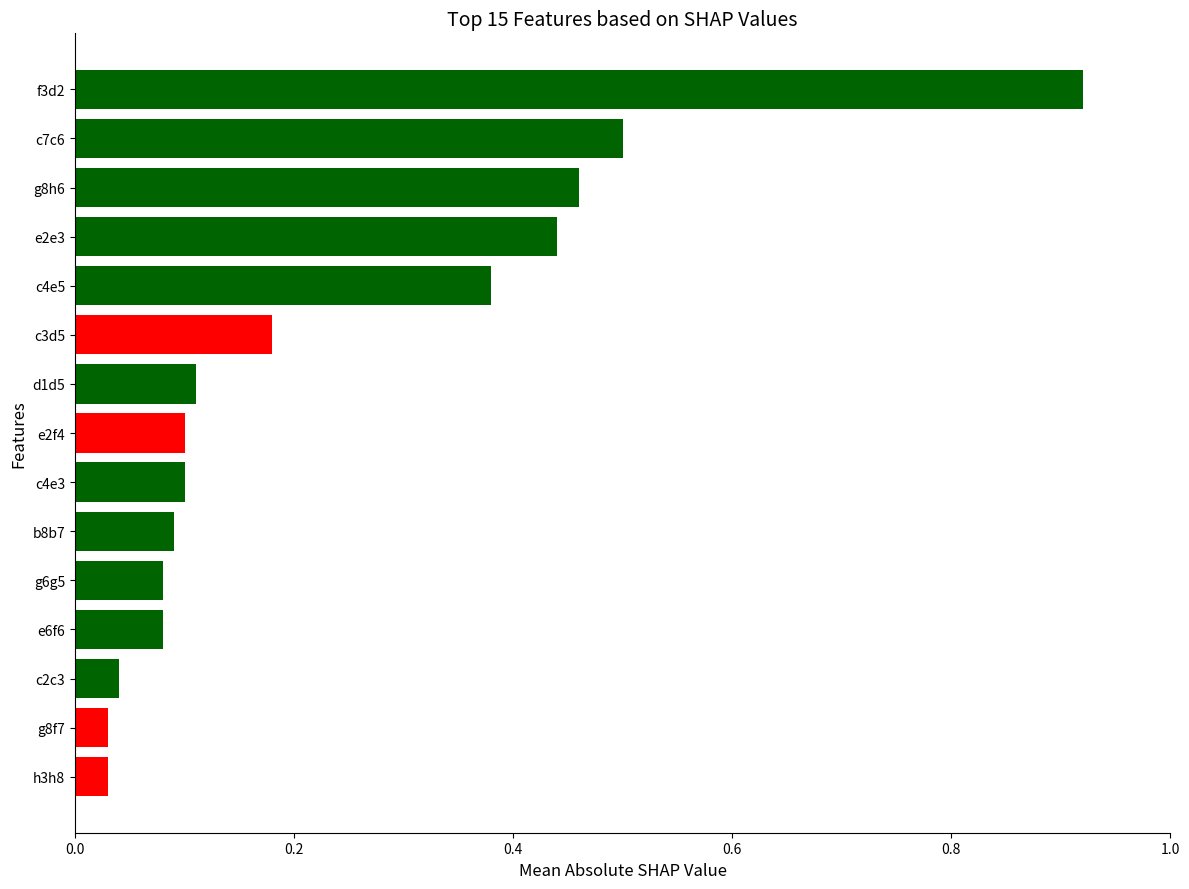

What is the label of the 7th bar from the top?

d1d5